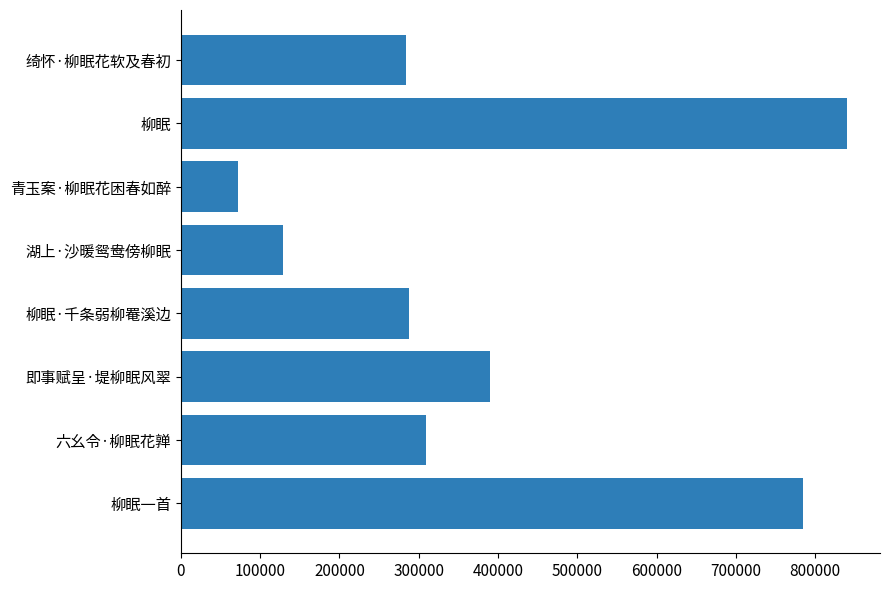

What is the sum of all values?

3096960